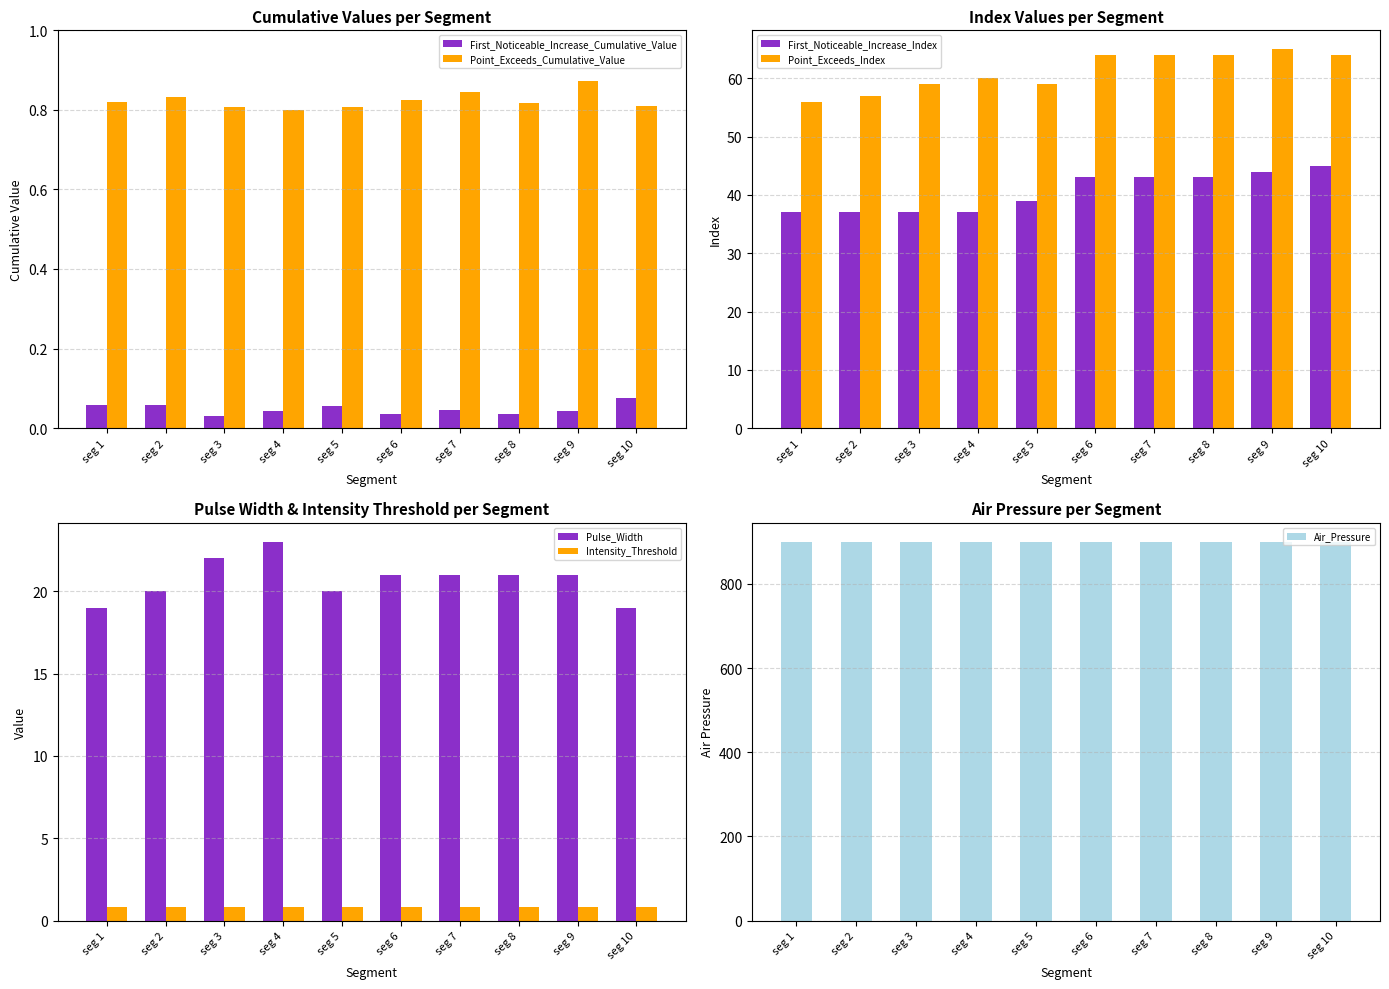

How many Point_Exceeds_Cumulative_Value values are between 0 and 1?

10